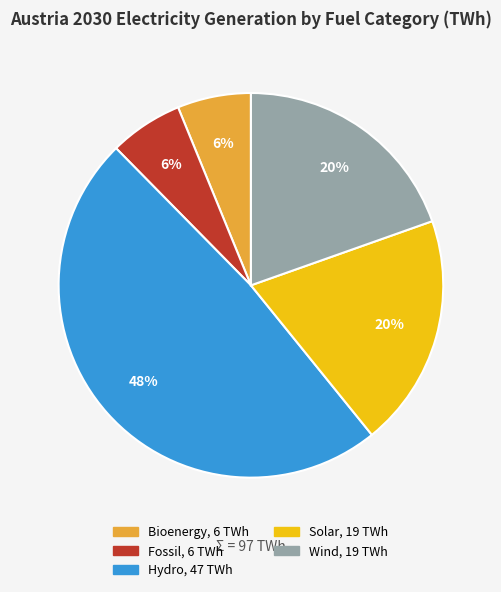

To the nearest percent, what portion does Wind represent?

20%